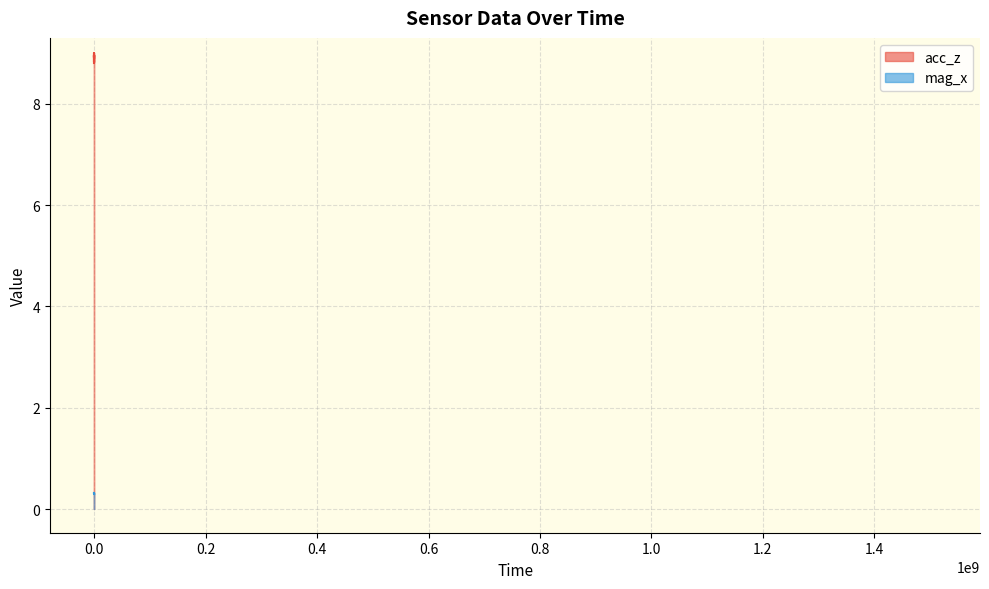

What is the value of the acc_z point at the 9th from the left?

9.0